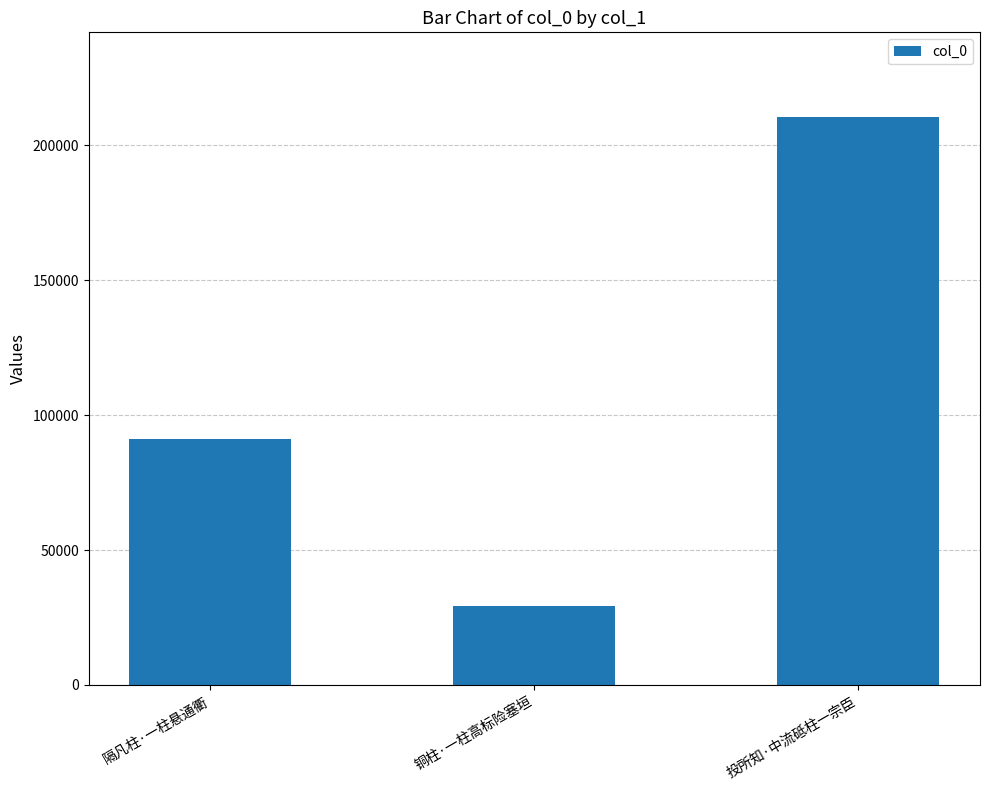

Reading left to right, list all the values displayed in this chart.

隔凡柱·一柱悬通衢=91141	铜柱·一柱高标险塞垣=29403	投所知·中流砥柱一宗臣=210383